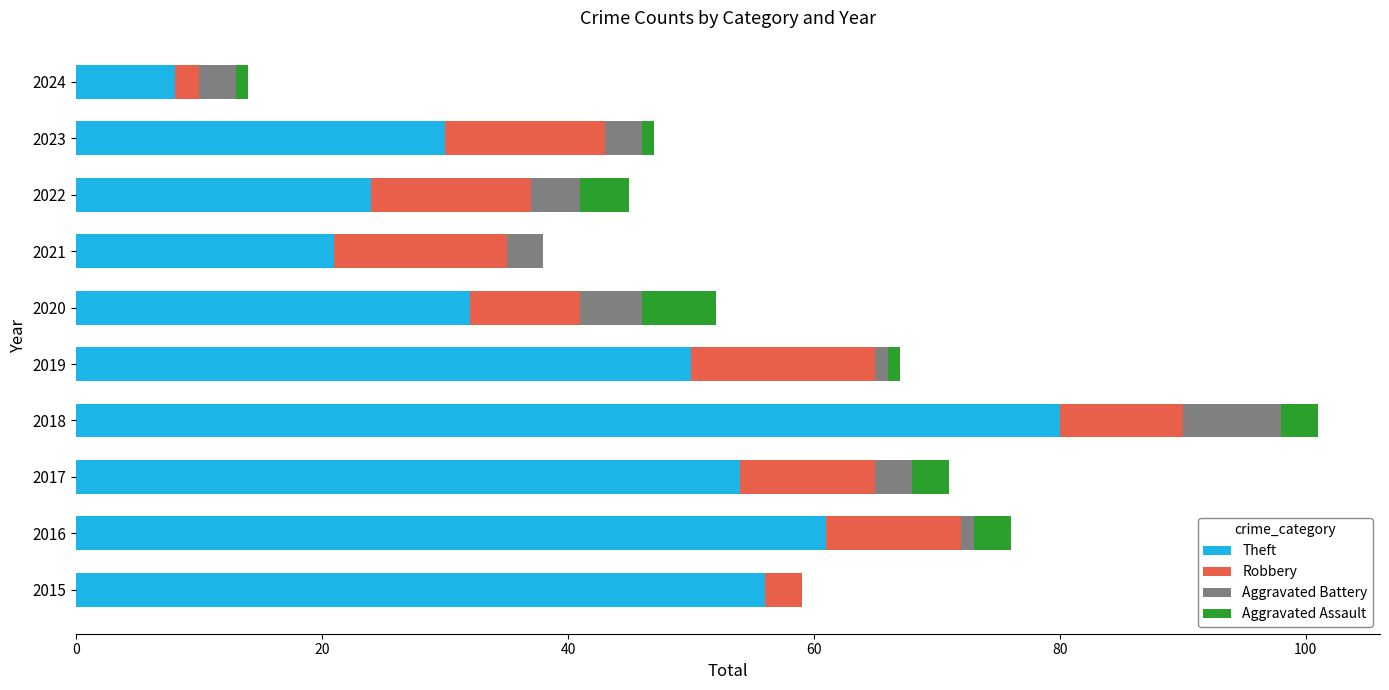

True or false: Theft has a value of 97 at 2015.

False